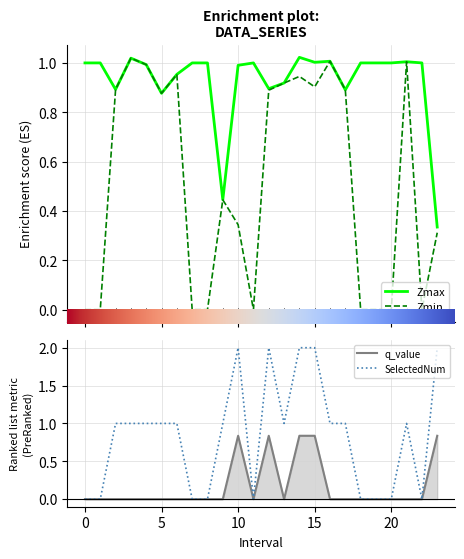

Rank the series by their maximum value, from lowest to highest.

q_value, Zmin, Zmax, SelectedNum